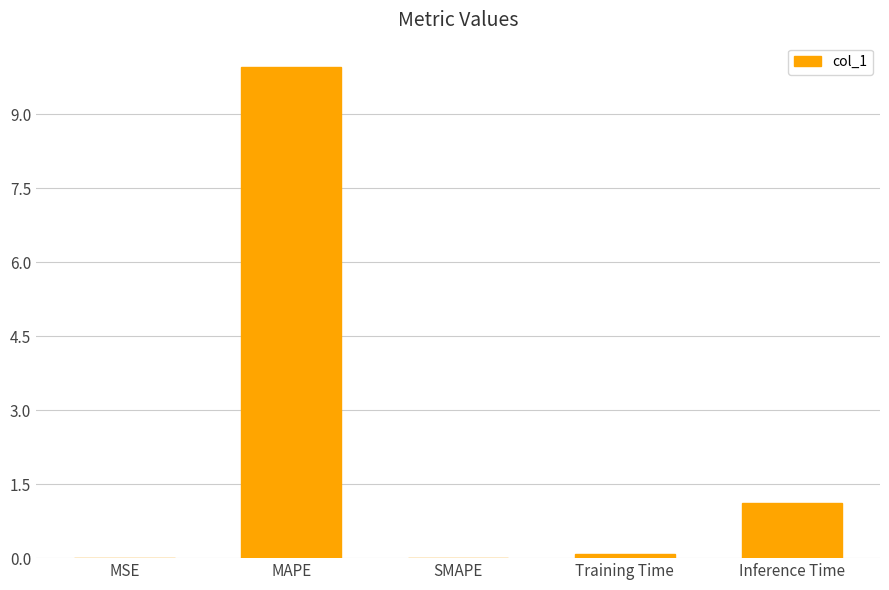

Is it true that the value at MSE is 0.0?

True